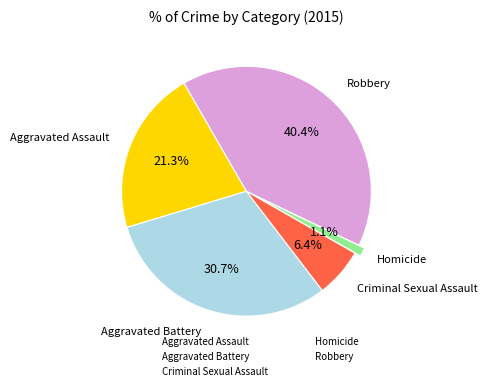

How many segments does this pie chart have?

5